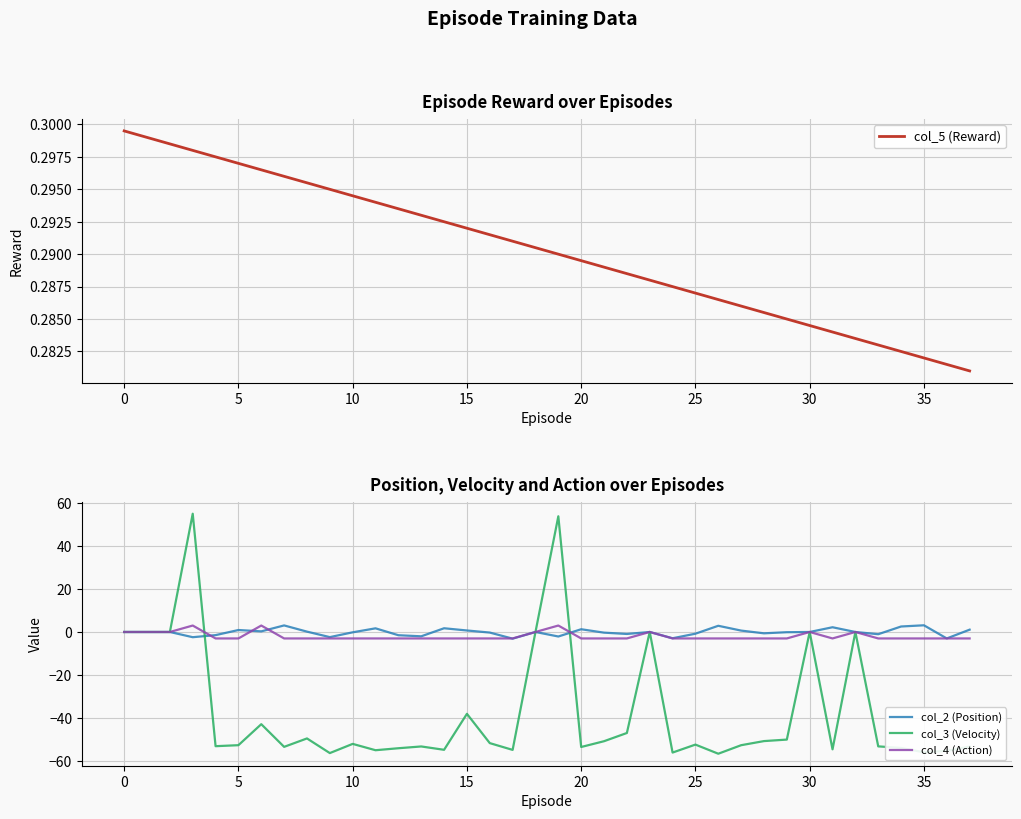

True or false: col_4 (Action) and col_5 (Reward) cross at least once.

True